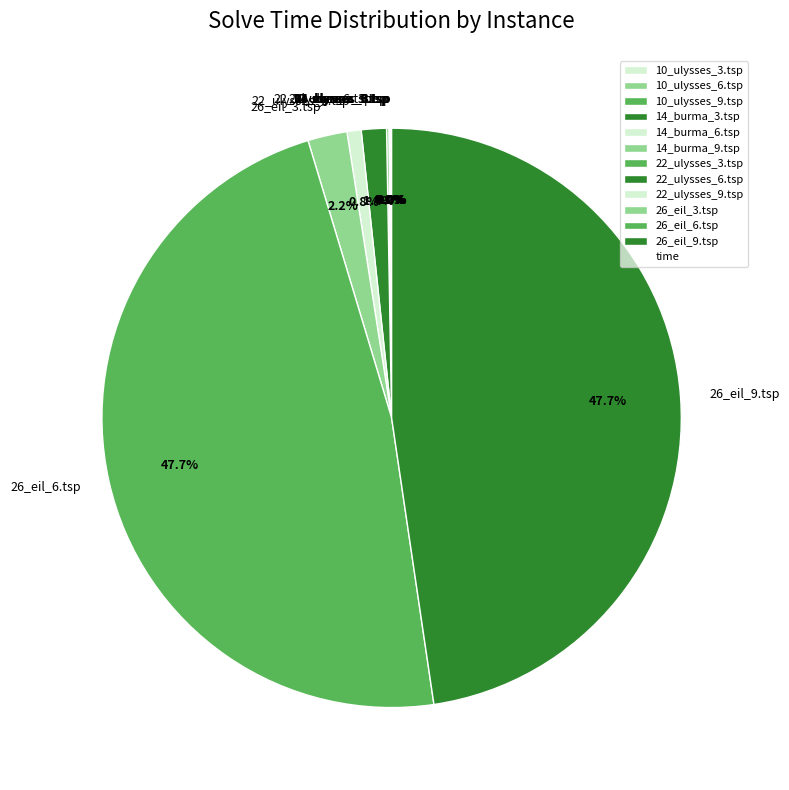

What portion of the pie excludes 26_eil_9.tsp?

52.3%